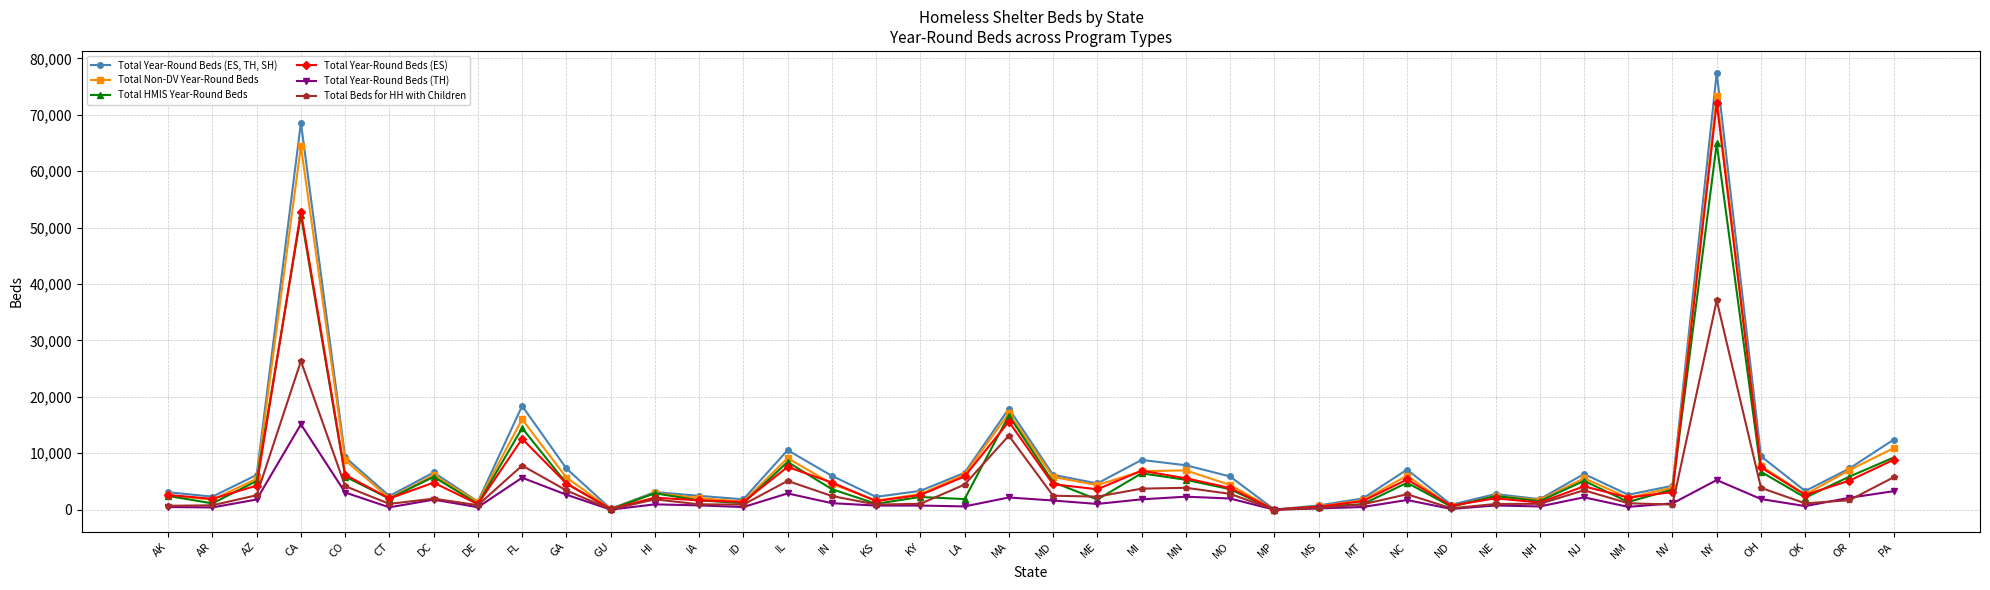

Where is Total HMIS Year-Round Beds nearest to the value 32456?

MA